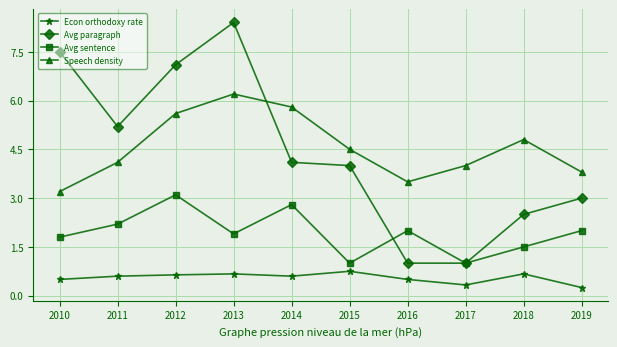

What is the greatest value displayed?

8.4